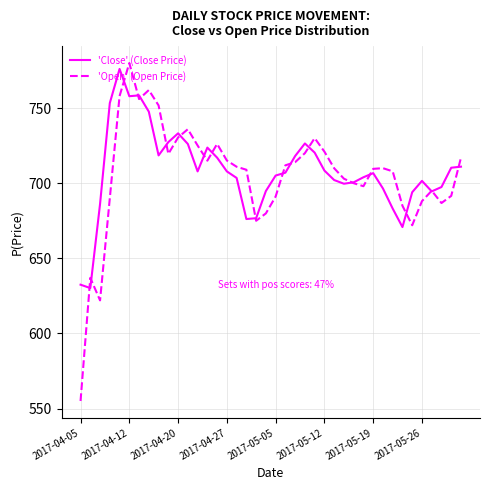

Which series has the largest range (max minus min)?

'Open' (Open Price)